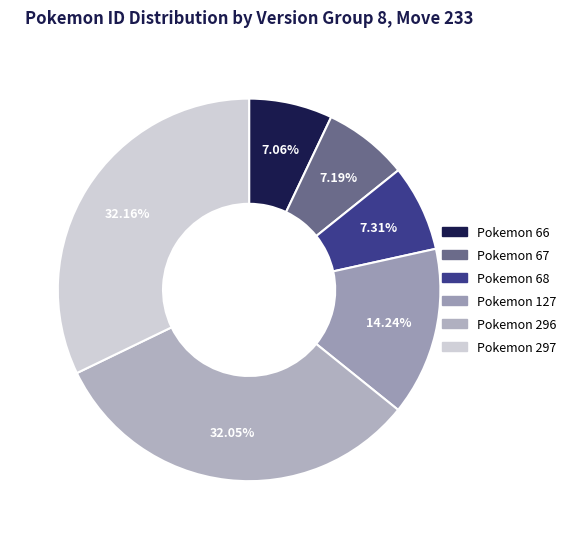

What is the largest slice in the pie chart?

297